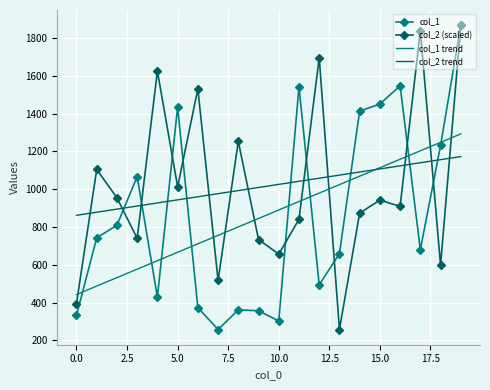

Count the number of data series in this chart.

4